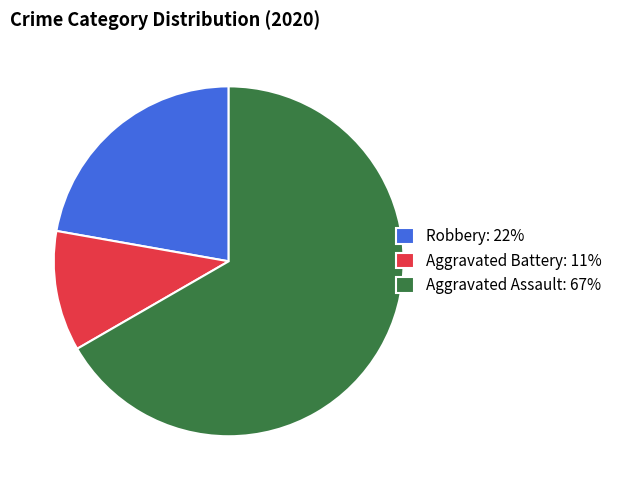

The Robbery slice represents 11% of the pie. True or false?

False